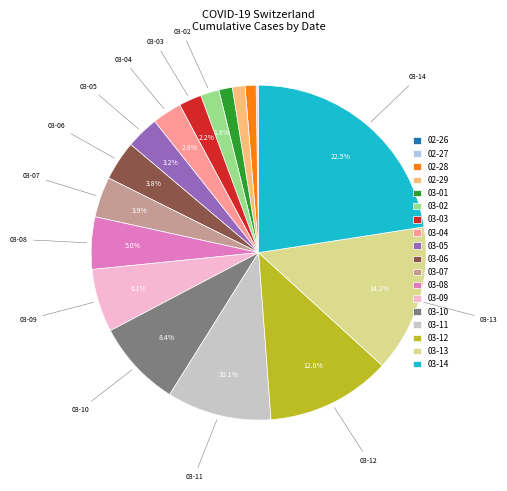

Does any single category account for the majority?

No